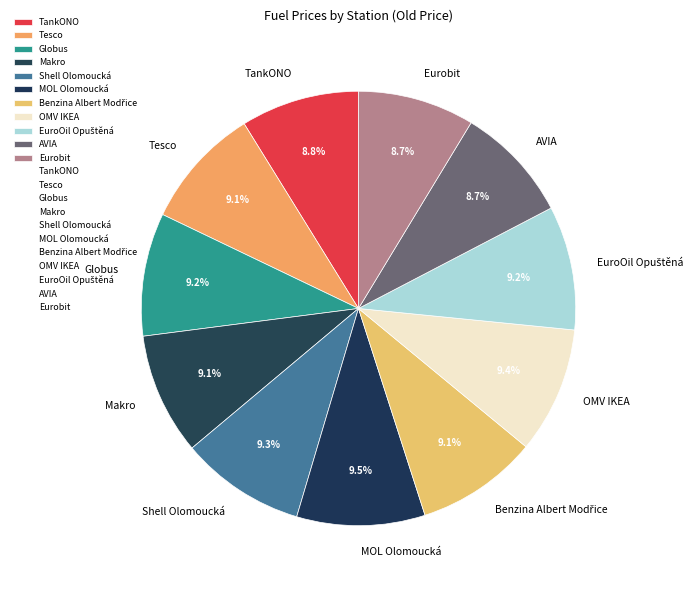

The AVIA slice represents 9% of the pie. True or false?

True